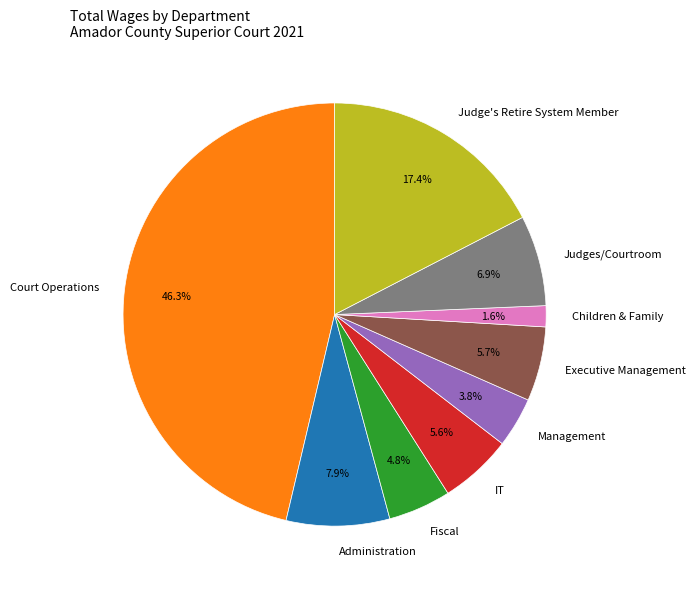

Count the number of slices in the pie.

9